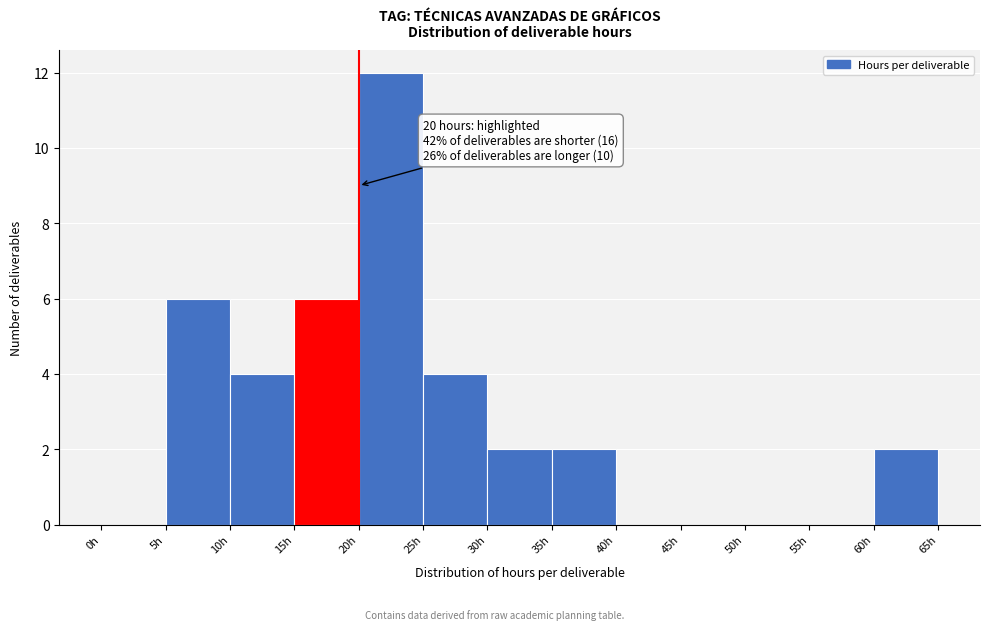

Over which range of the x-axis is the bar tallest?

20 to 25